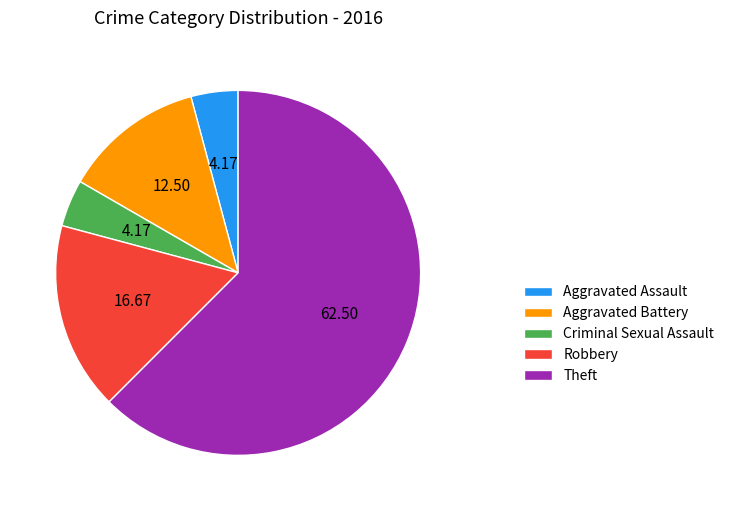

Does Aggravated Battery represent more than half of the total?

No